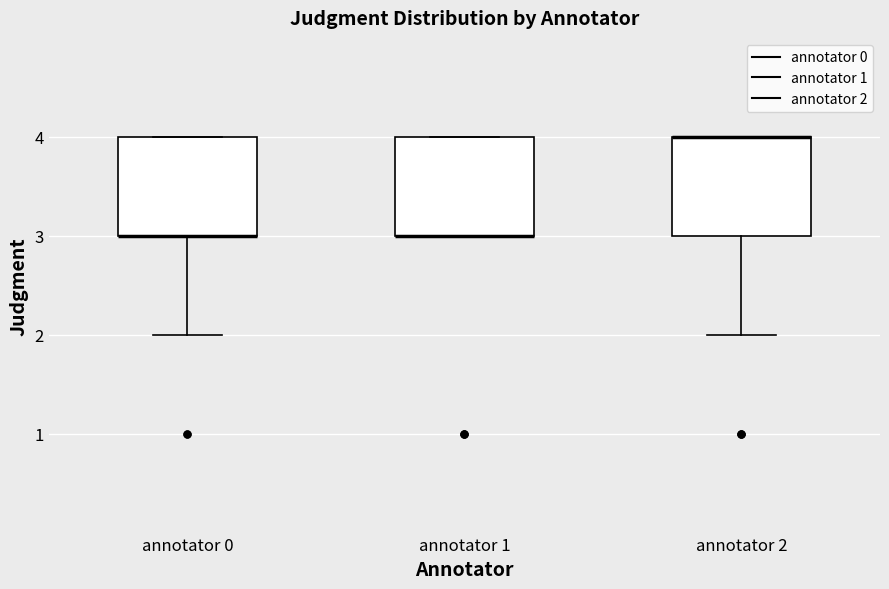

Where is the upper edge of the box for annotator 1 on the y-axis? The values are not printed on the chart, so give them approximately, as read against the axis.

4